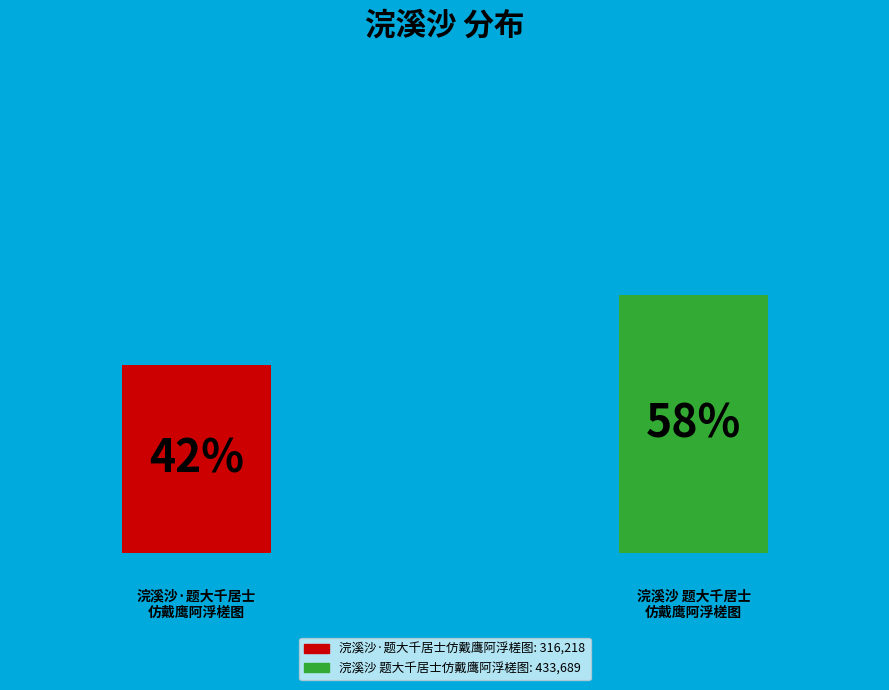

Count the number of slices in the pie.

2